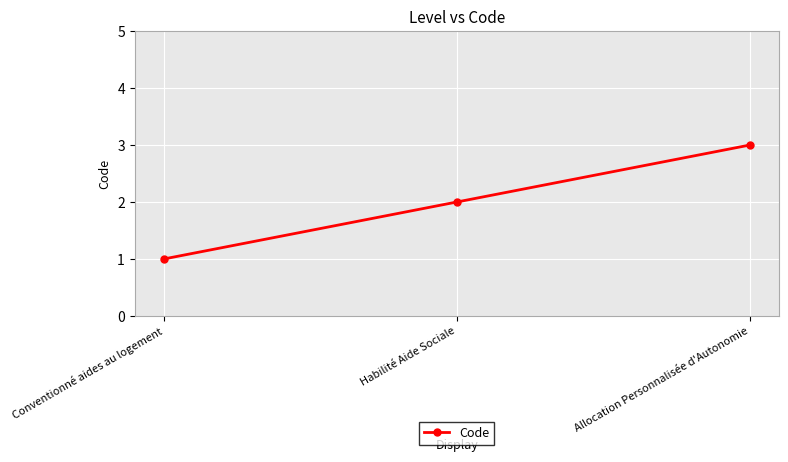

How many data points are less than 2?

1